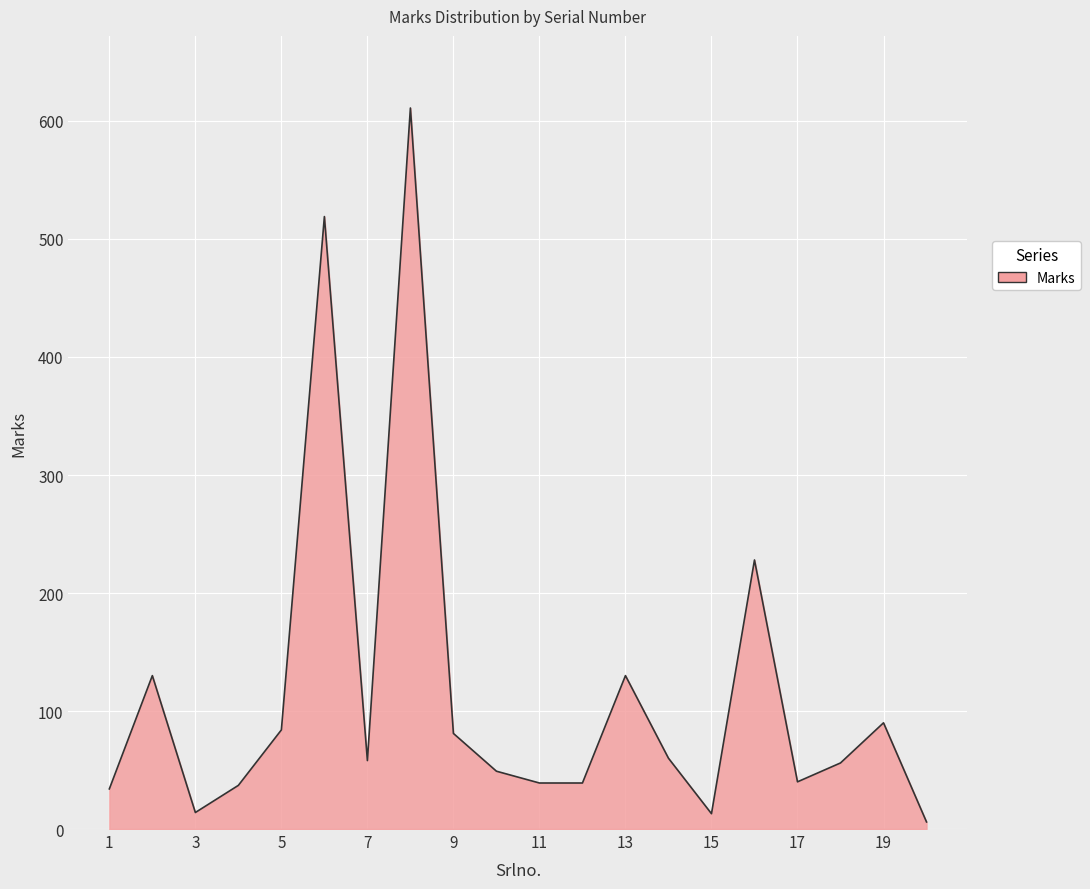

What is the maximum value shown in the chart?

611